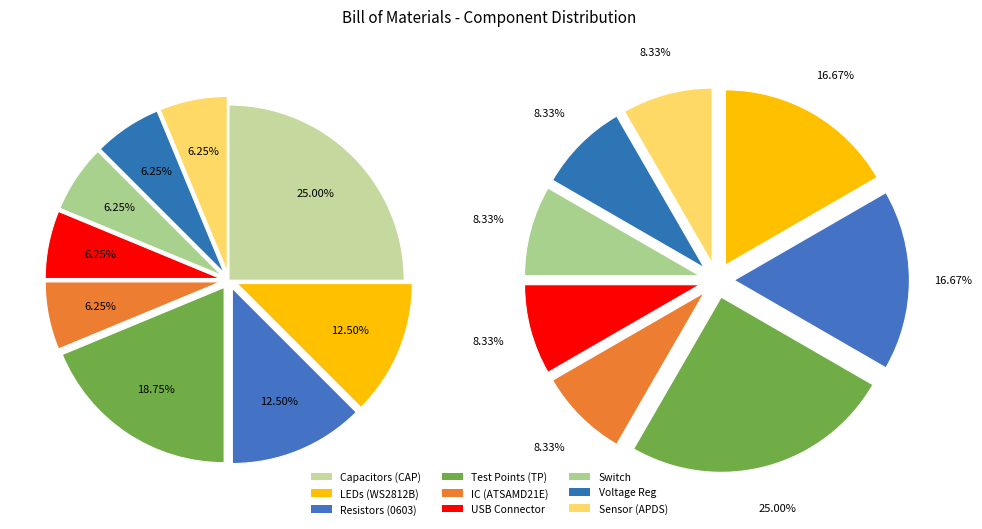

Is there a majority slice in this chart?

No